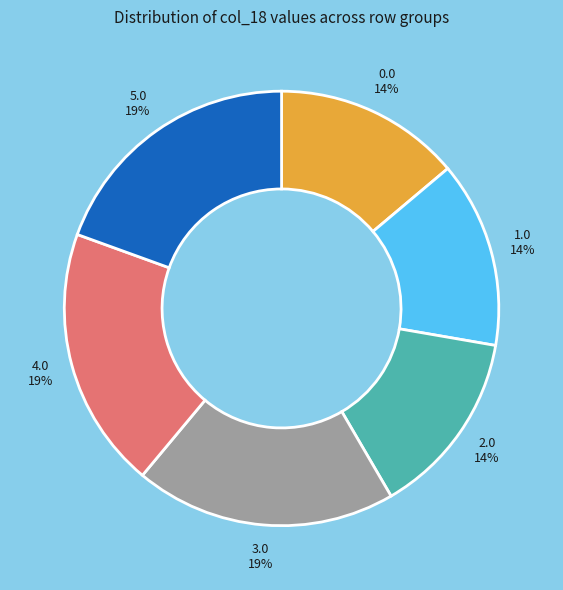

Is there any slice that represents more than half of the pie?

No